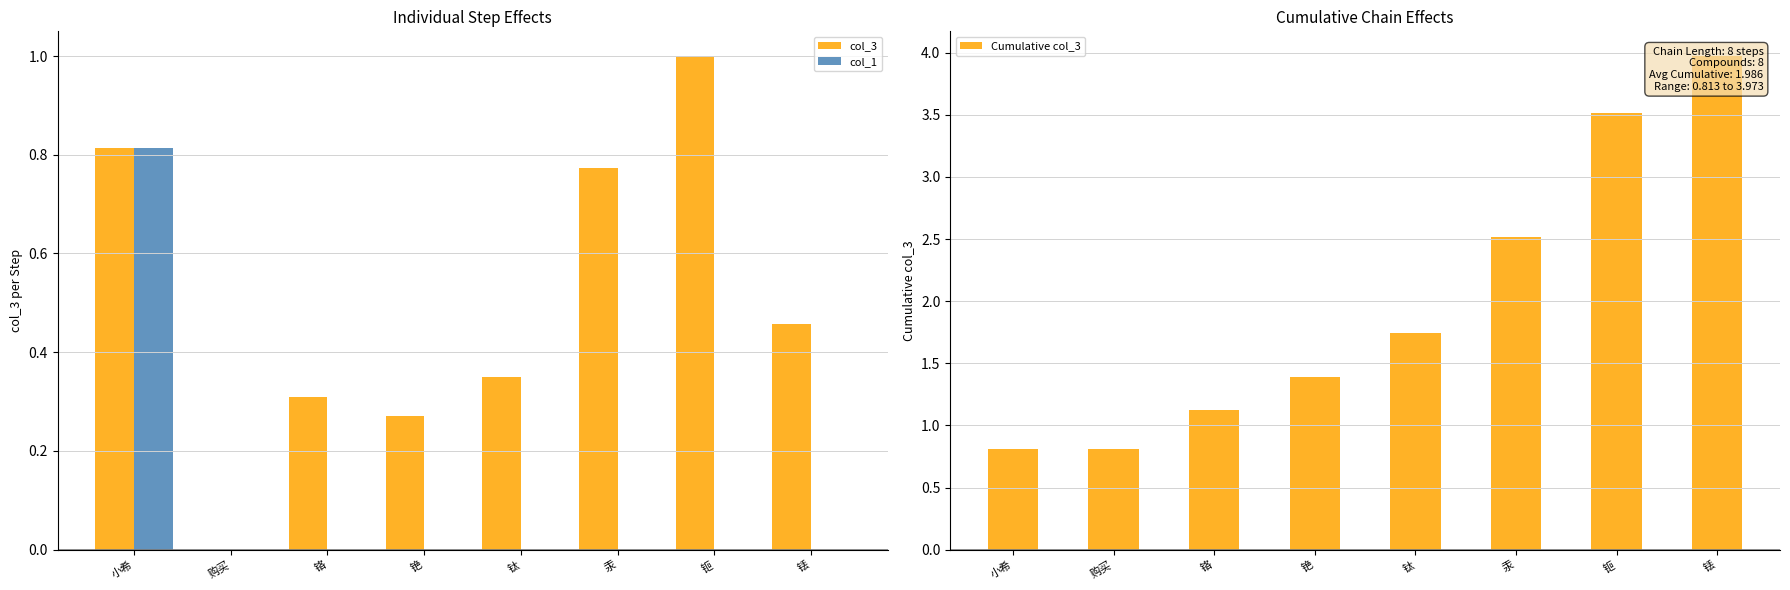

What is the maximum value for col_1?

0.8